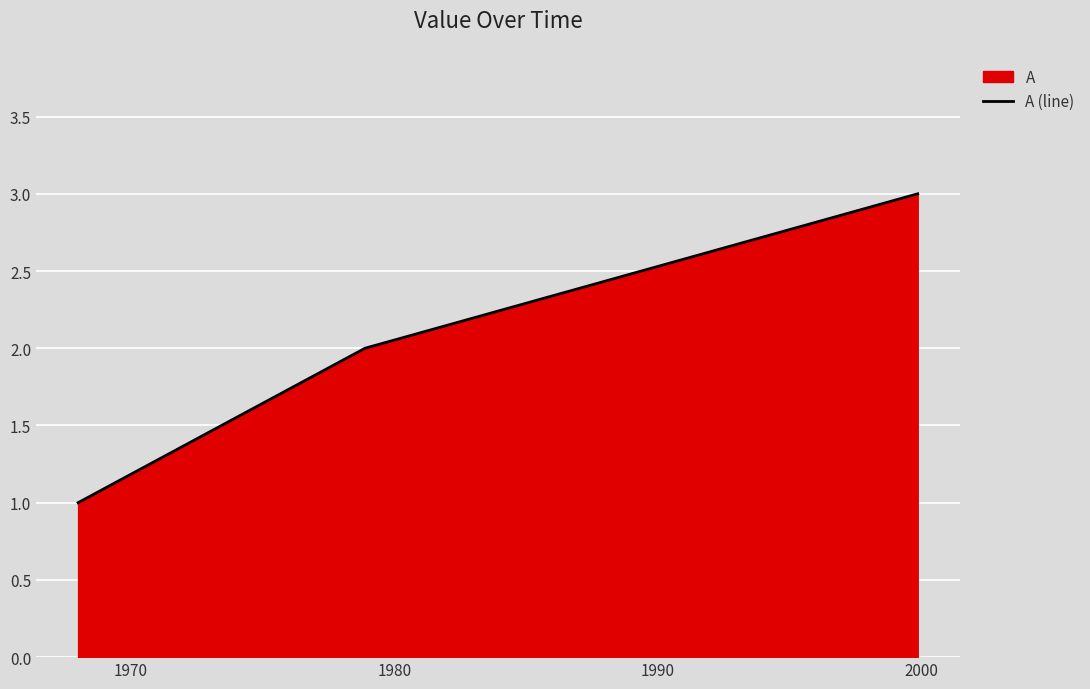

What is the maximum value shown in the chart?

3